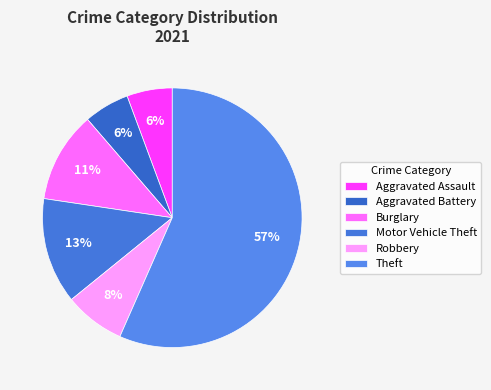

How many segments does this pie chart have?

6